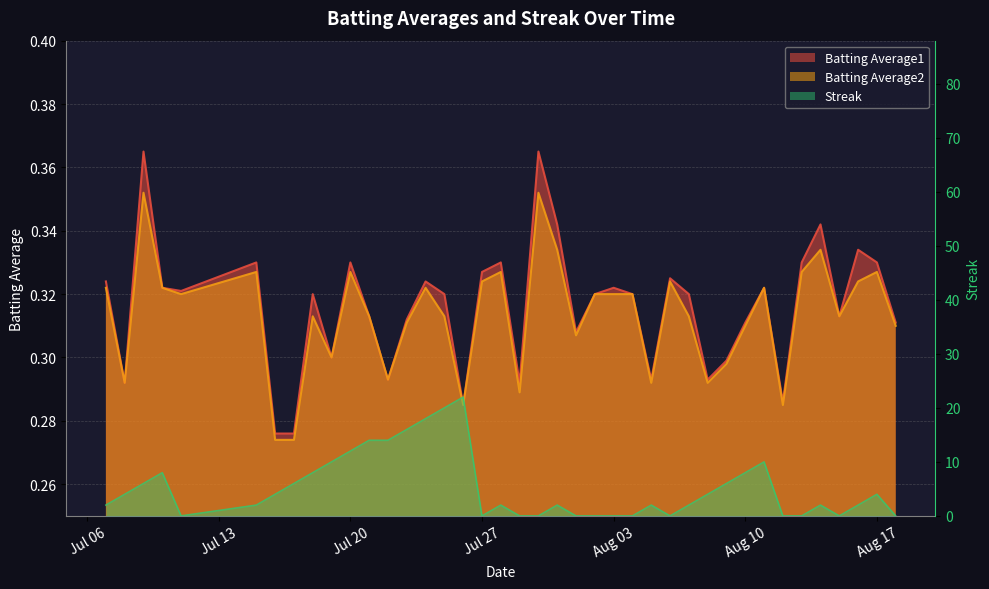

What is the difference between the highest and lowest values at 2010-07-16?

3.7